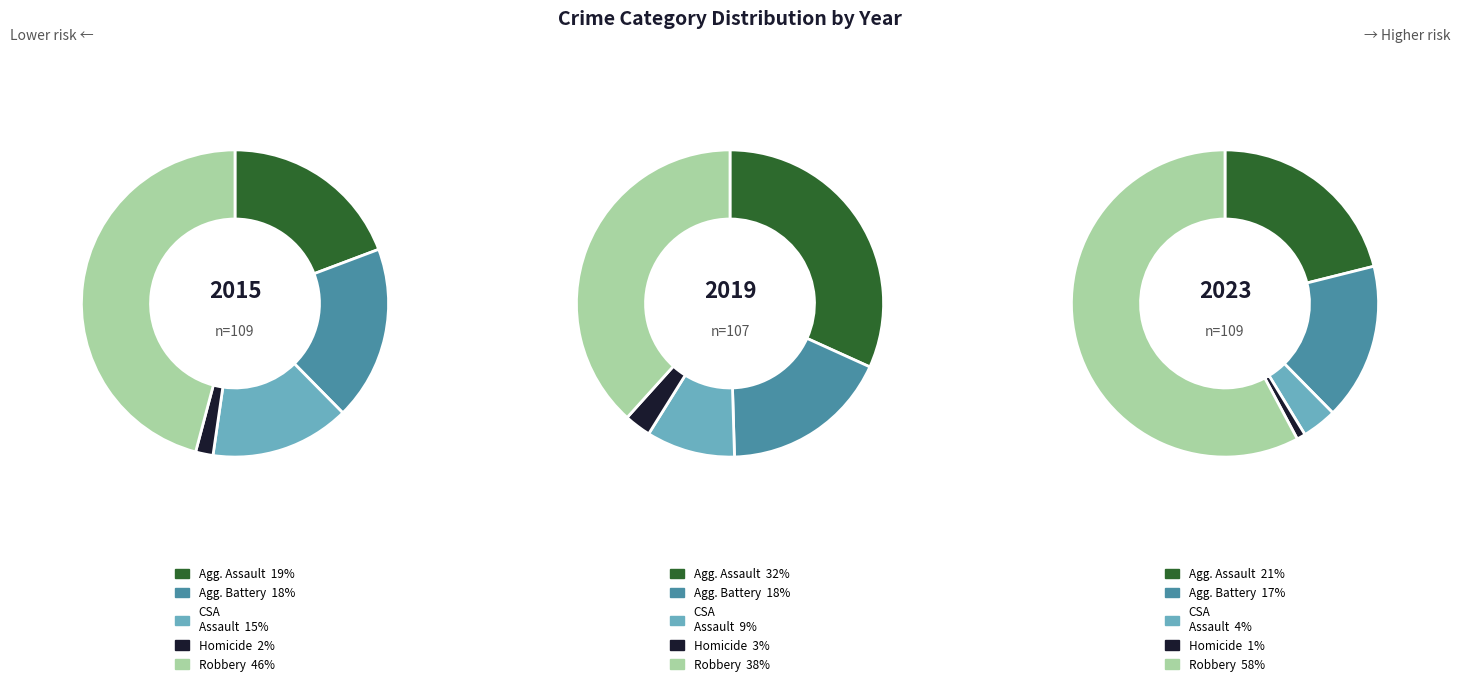

What is the largest slice in the pie chart?

Robbery